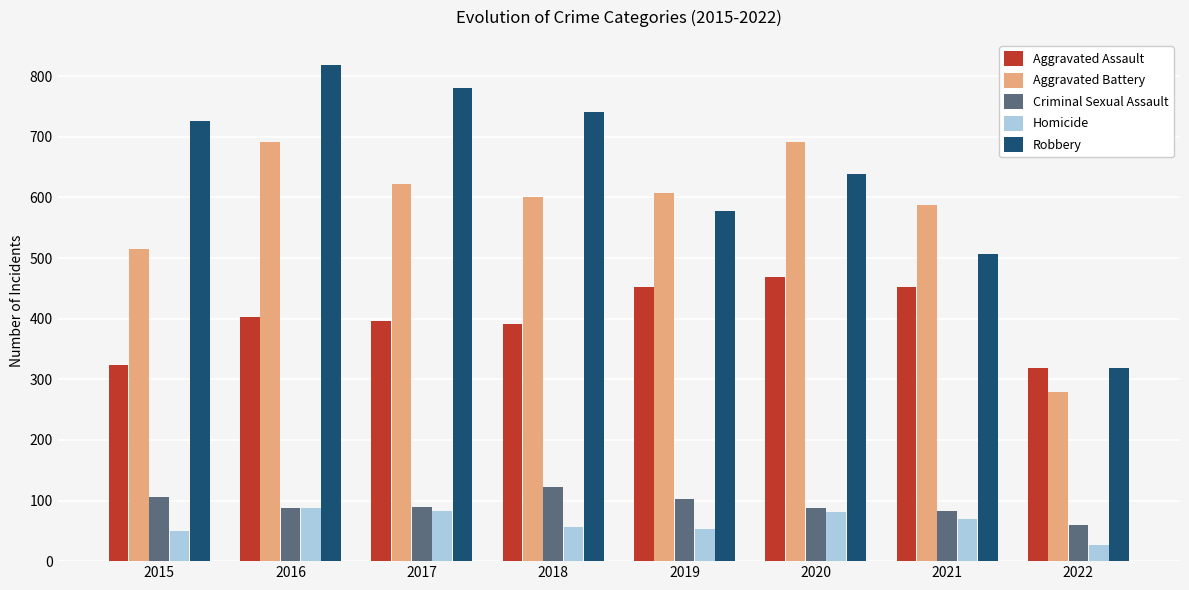

Is the value of Homicide at 2018 greater than the value of Criminal Sexual Assault at 2019?

No